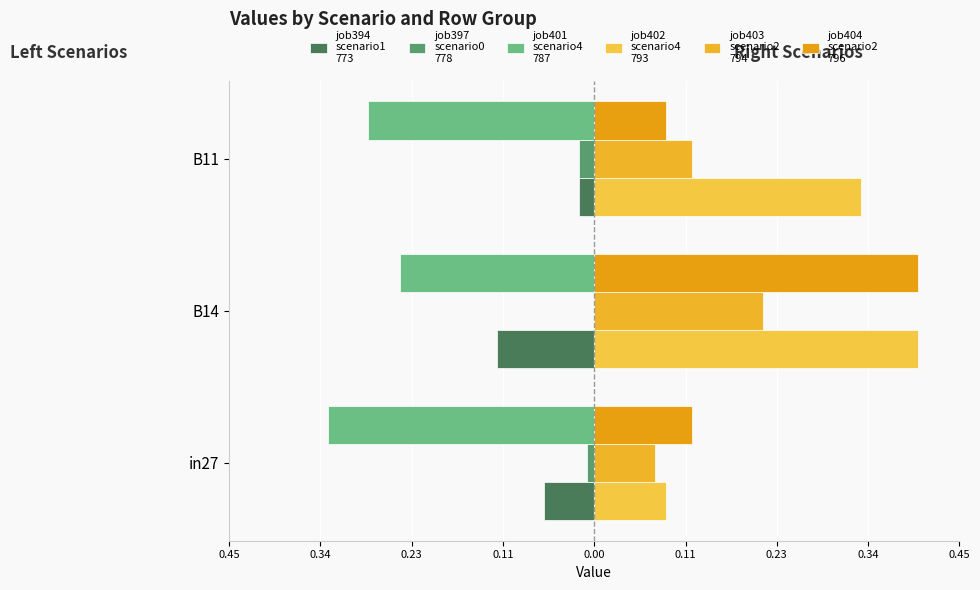

What is the value of the job403
scenario2
794 bar at the 1st from the left?

0.1